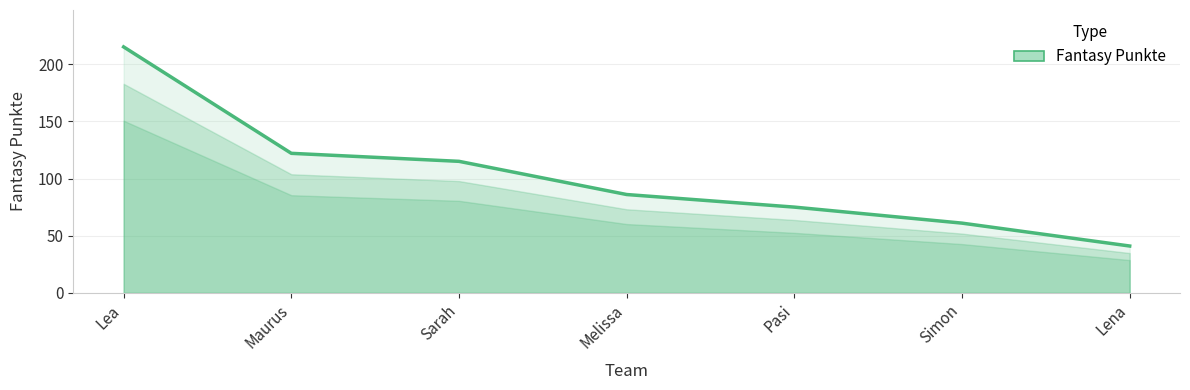

Count the number of data series in this chart.

1